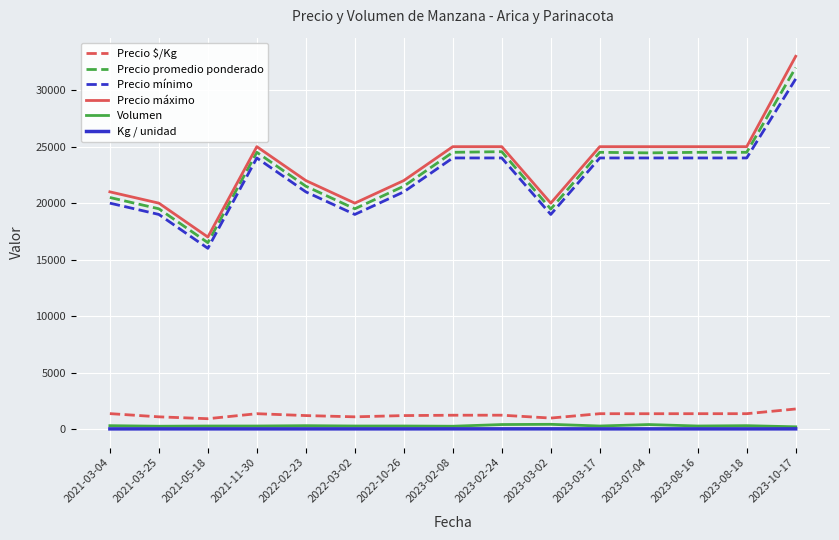

At which category is the sum across all series the highest?

2023-10-17